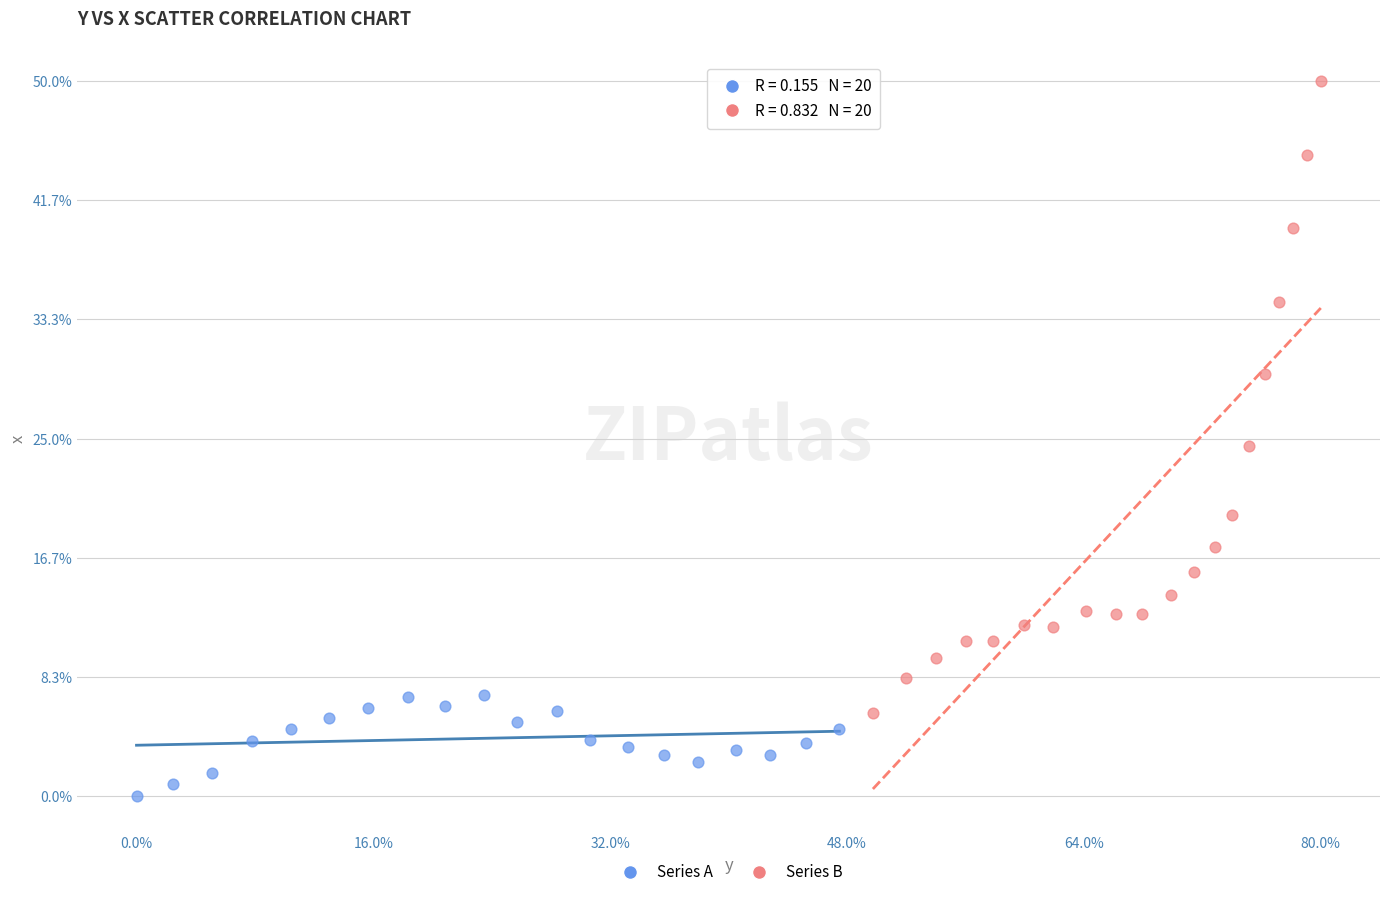

What are all the series names shown in the legend?

Series A, Series B